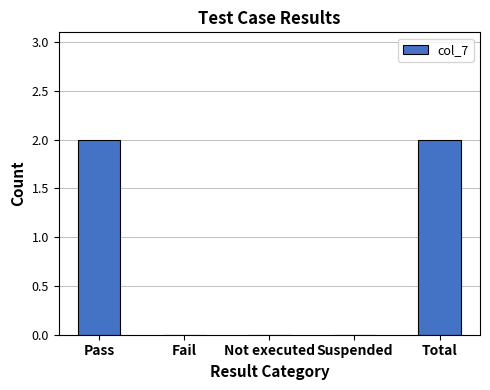

What is the sum of all values?

4